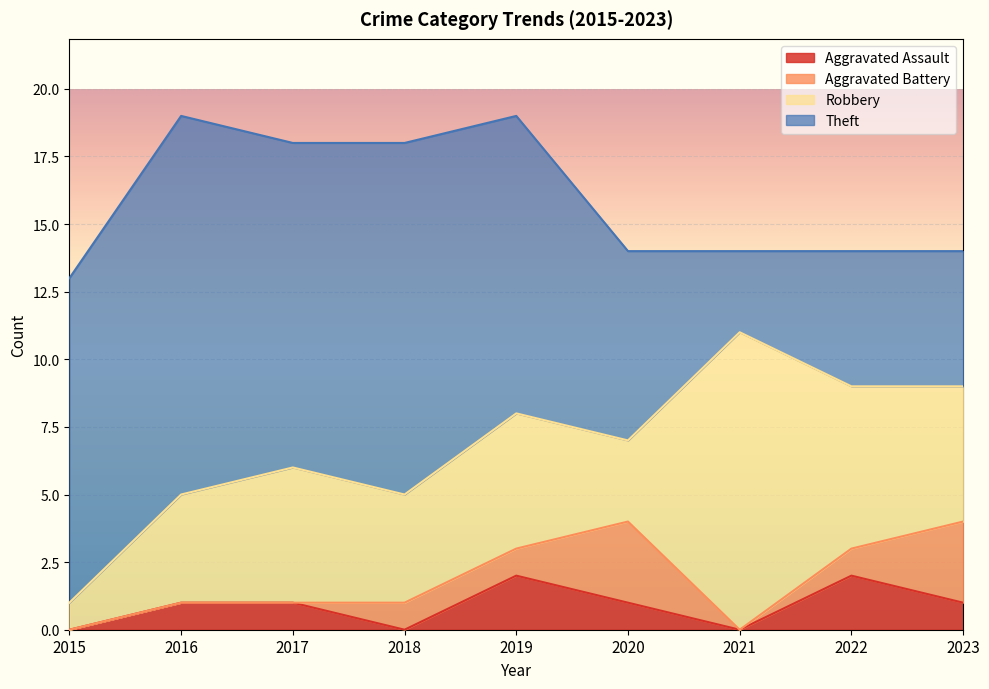

How many data points in Robbery are less than 5?

4